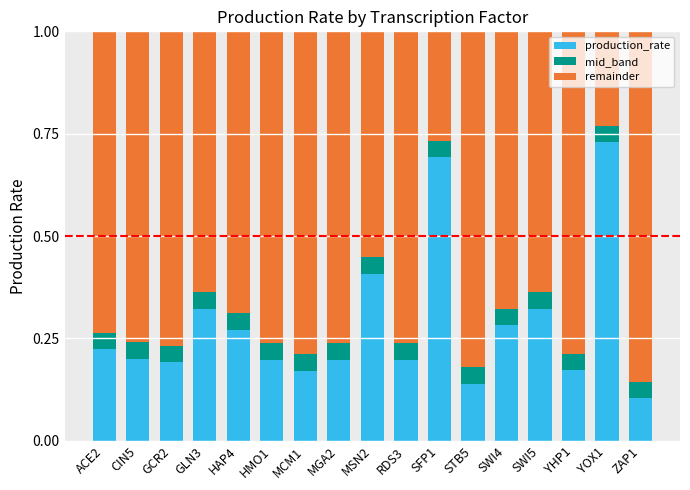

At which label does production_rate reach its minimum?

ZAP1